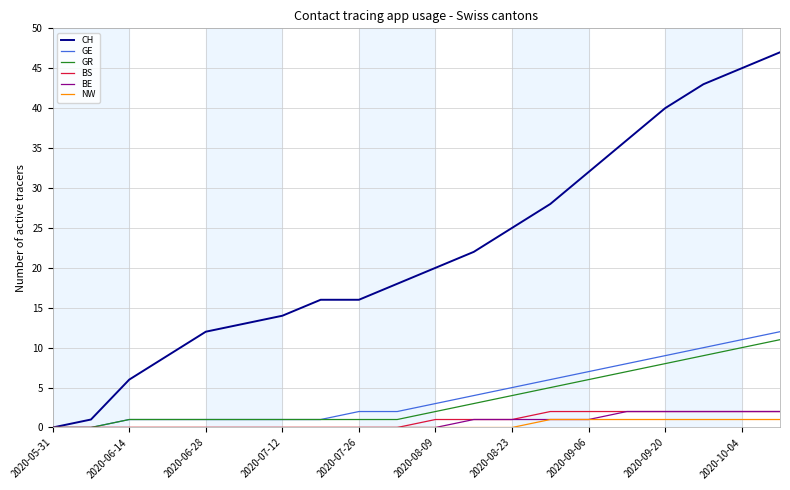

What is the maximum value shown in the chart?

47